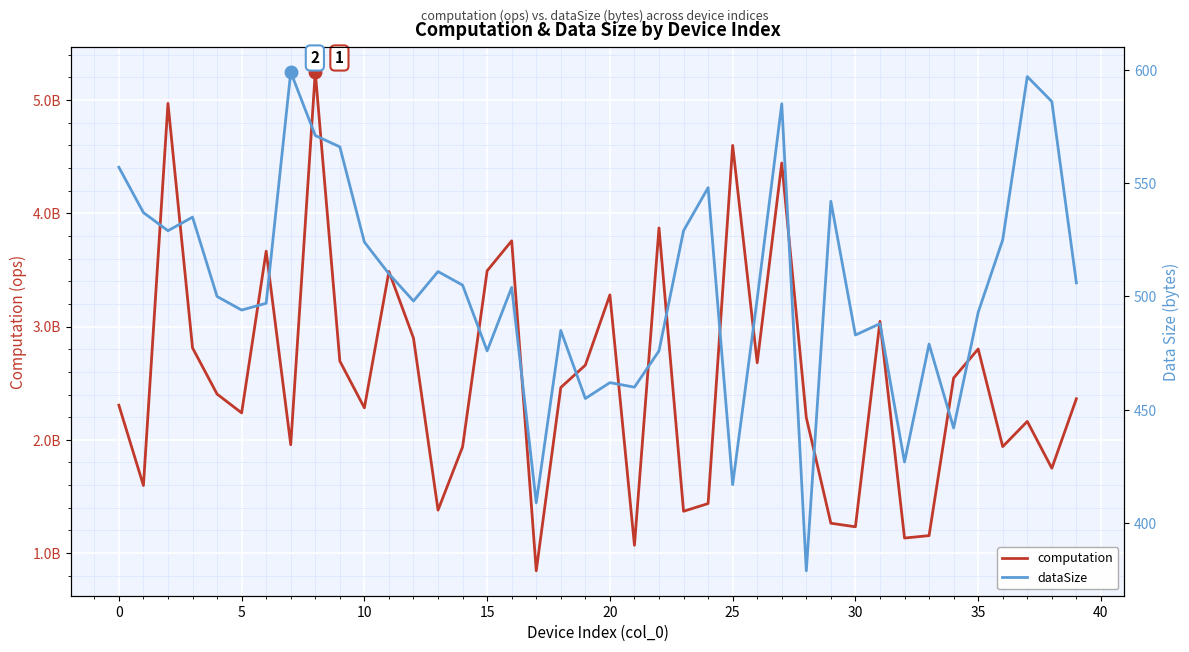

What is the sum of all dataSize values?

20185.0